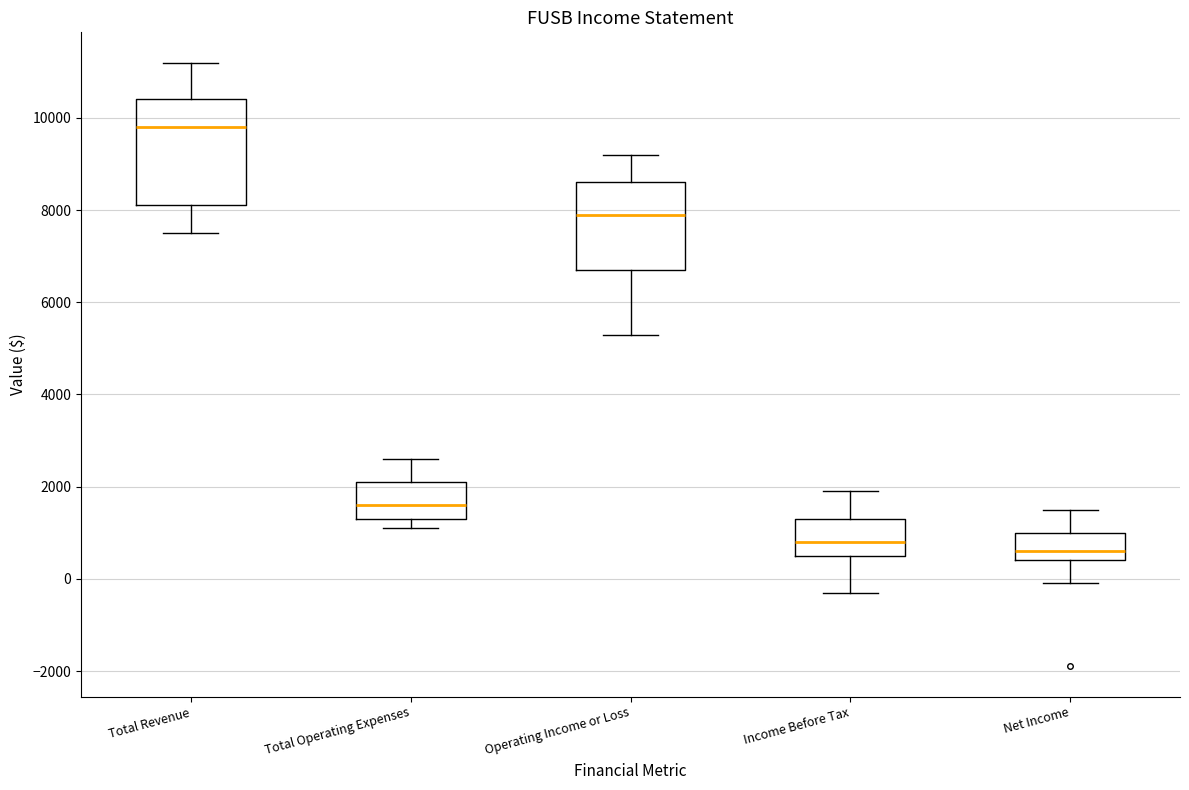

Where does the lower whisker of the box for Net Income end on the y-axis? The values are not printed on the chart, so give them approximately, as read against the axis.

0